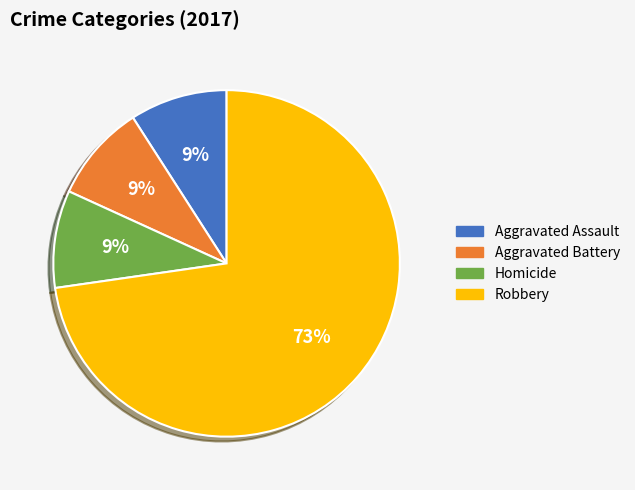

To the nearest percent, what is the average slice percentage?

25%